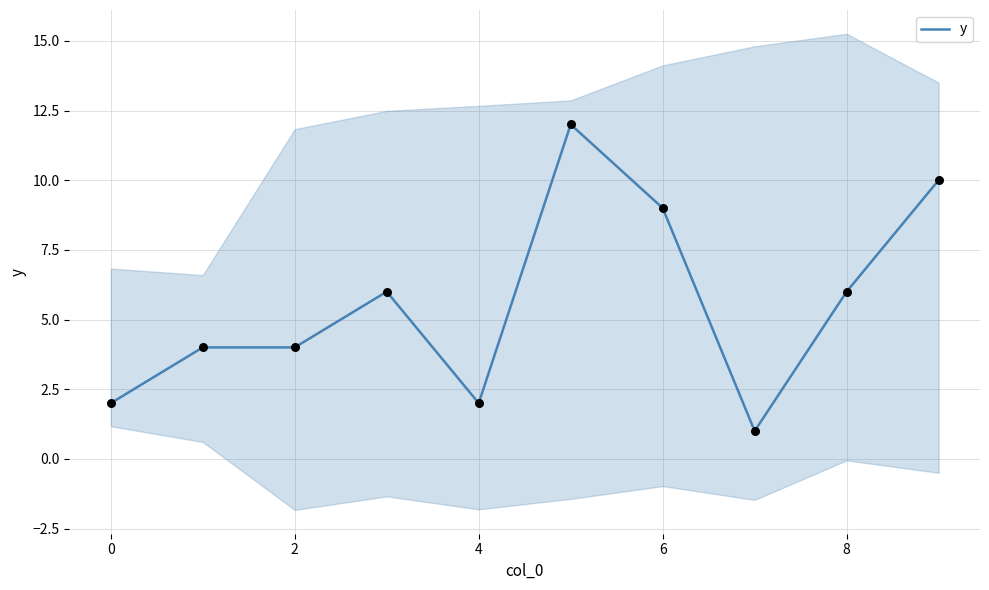

The value of y at 6 is 16. True or false?

False